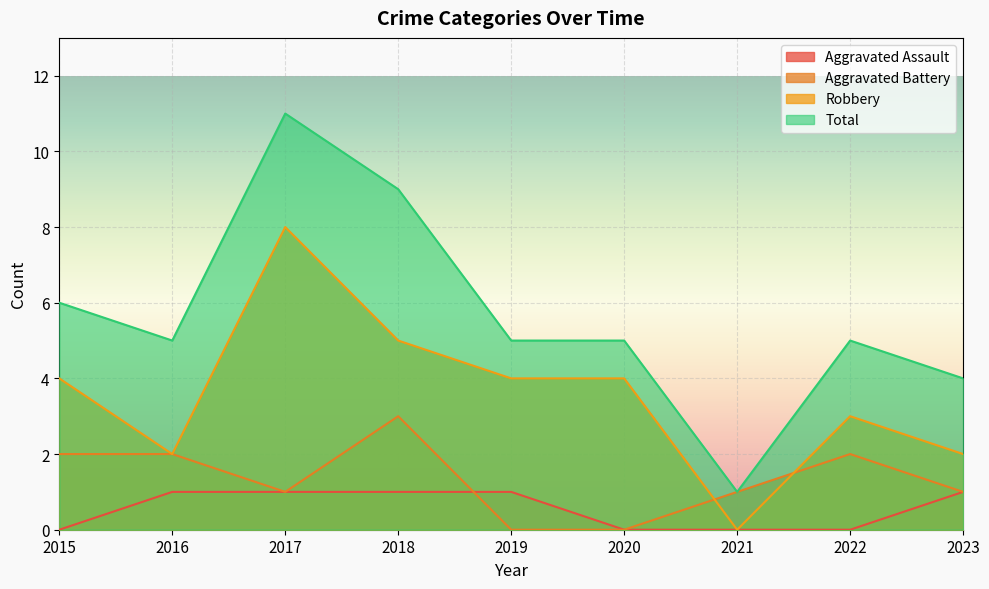

How many lines are shown in the chart?

4